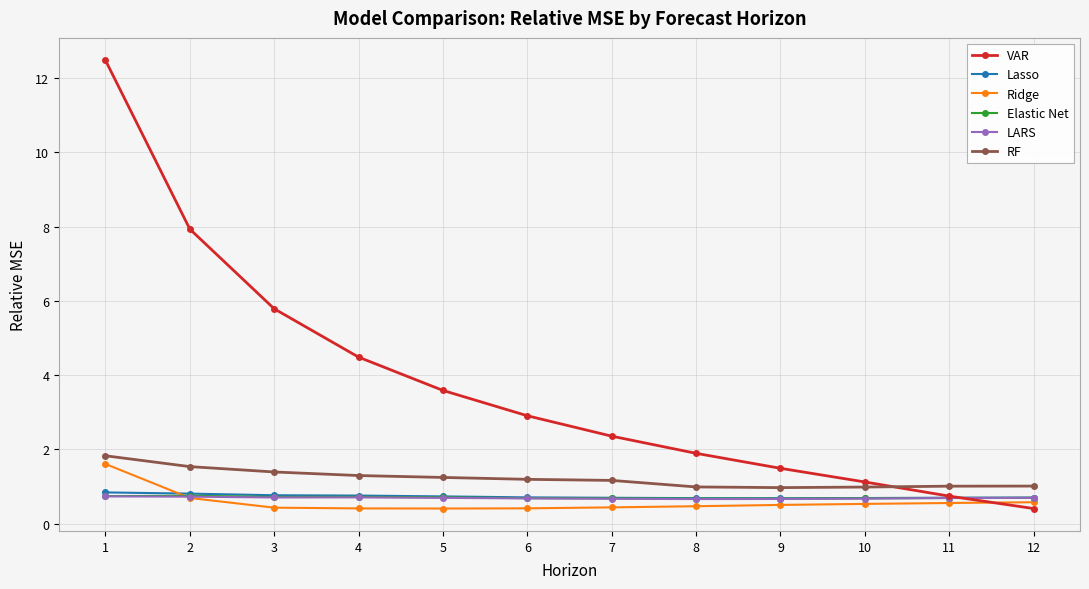

At which category is the sum across all series the highest?

1